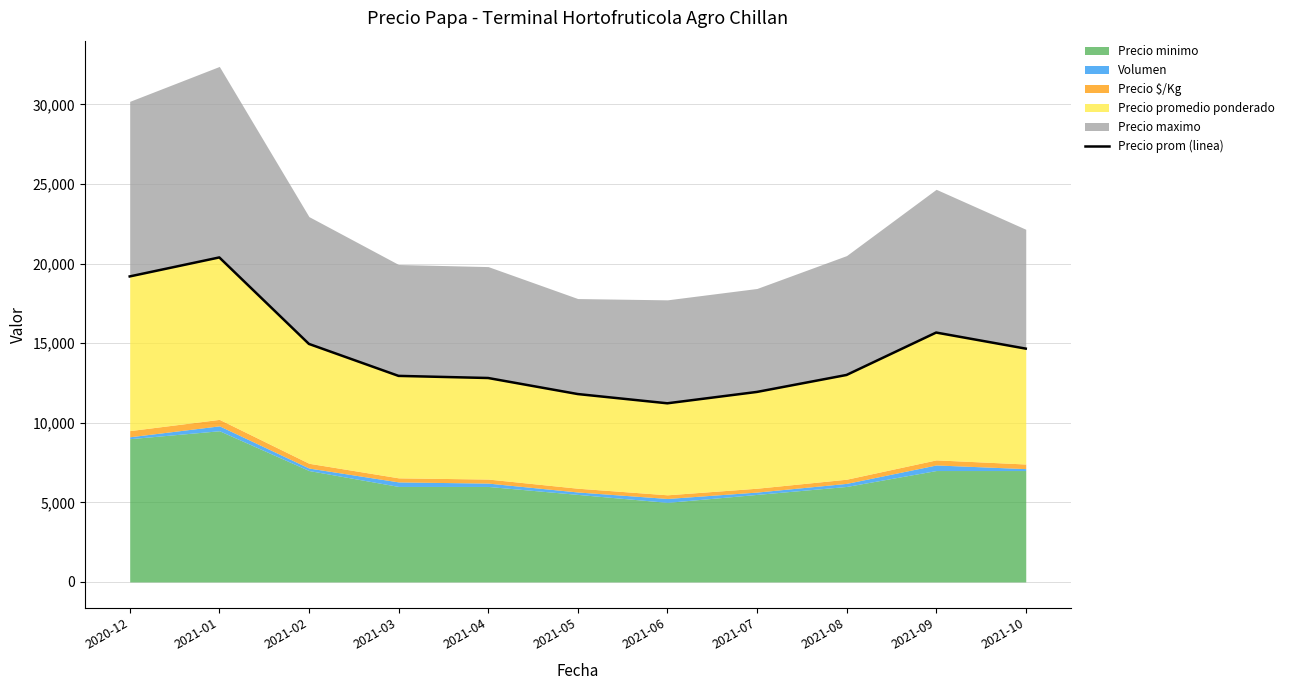

Which has a higher value, 2021-09 or 2021-01?

2021-01